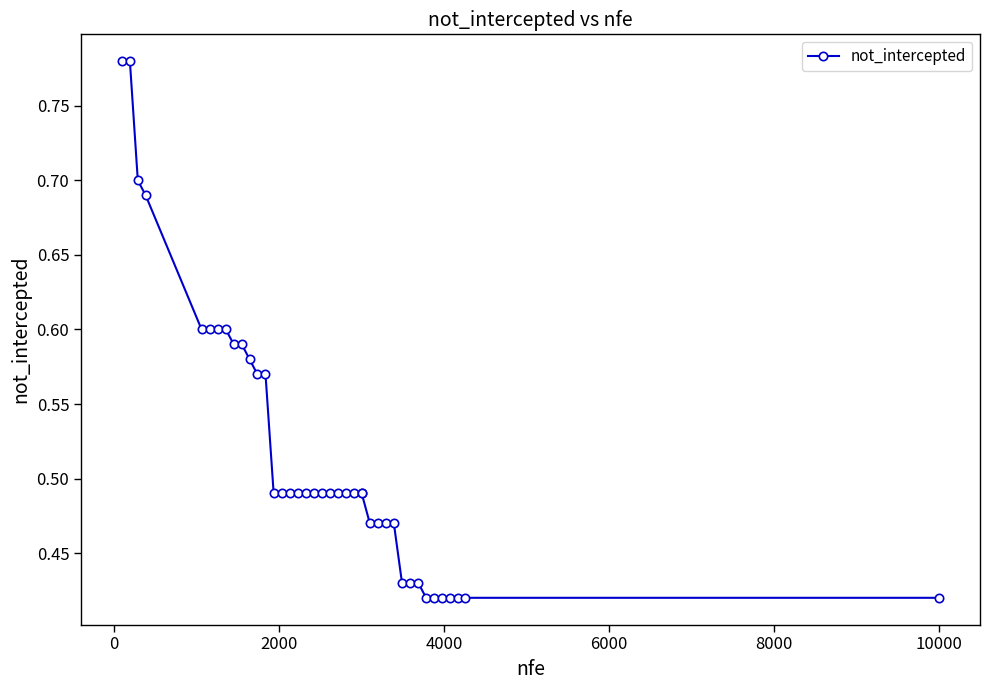

What is the sum of all values?

20.7